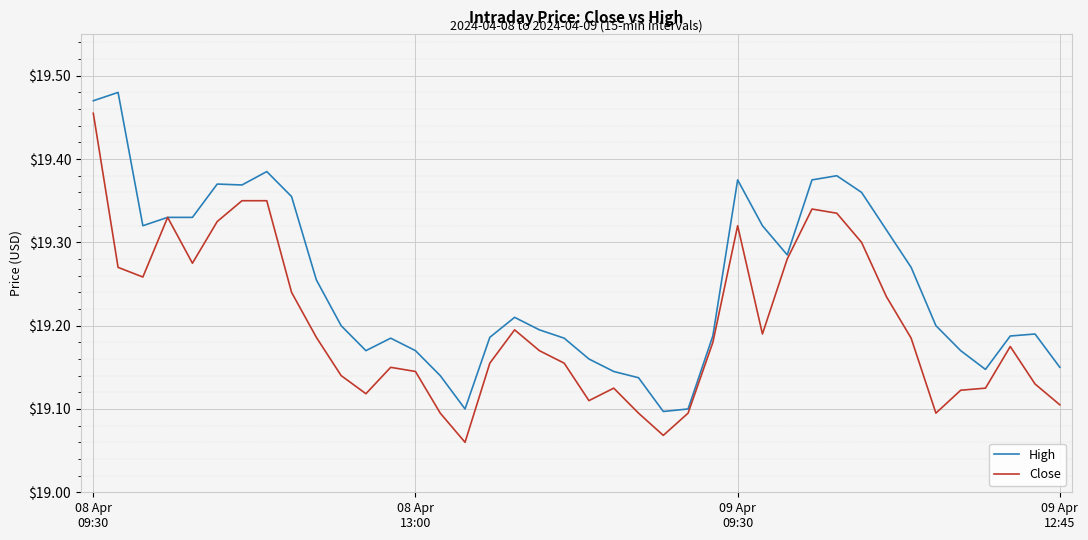

How many distinct data groups are displayed?

2